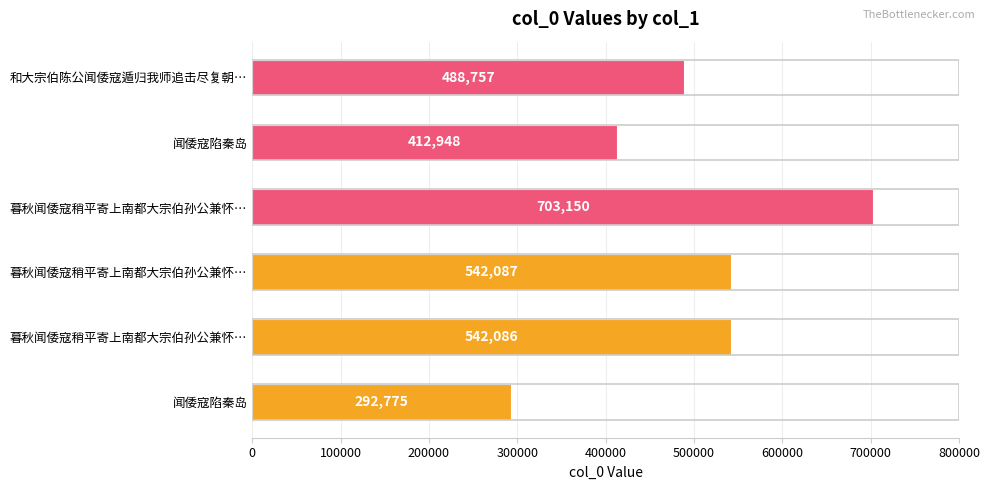

What is the difference between the second highest and minimum values?

249312